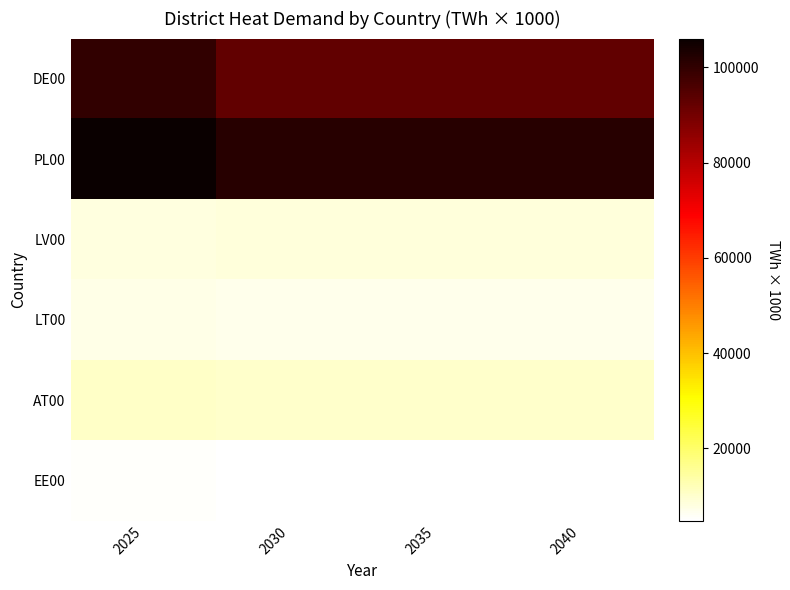

Reading left to right, what are all the values shown in this chart?

DE00: 2025=99899.3	2030=92710.1	2035=92710.1	2040=92710.1
PL00: 2025=106034.2	2030=101354.4	2035=101354.4	2040=101354.4
LV00: 2025=8198.9	2030=8481.7	2035=8481.7	2040=8481.7
LT00: 2025=7529.9	2030=6863.1	2035=6863.1	2040=6863.1
AT00: 2025=10363.9	2030=9971.0	2035=9971.0	2040=9971.0
EE00: 2025=5305.7	2030=4809.5	2035=4809.5	2040=4809.5